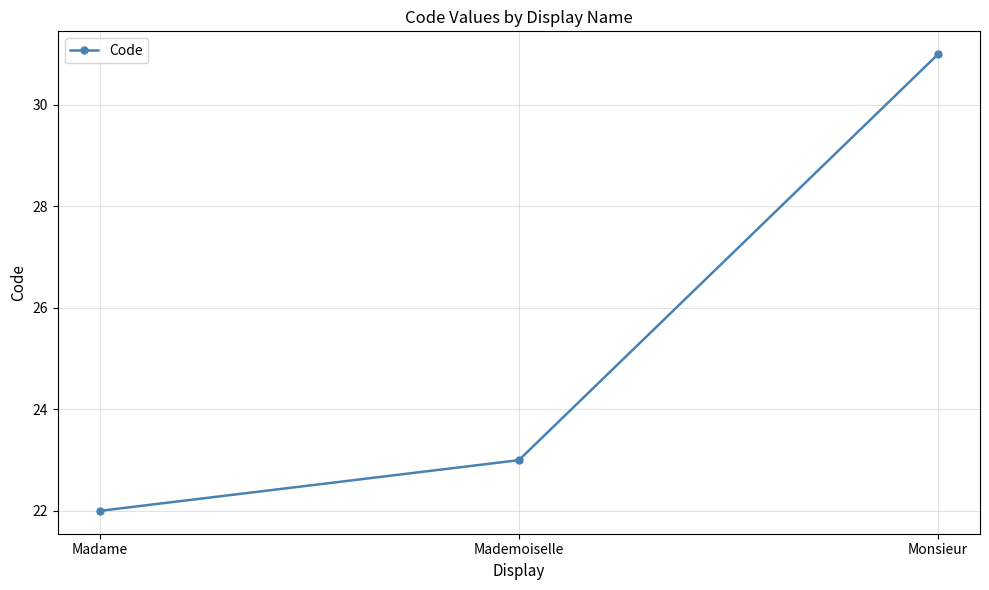

What value does the data have at Madame?

22